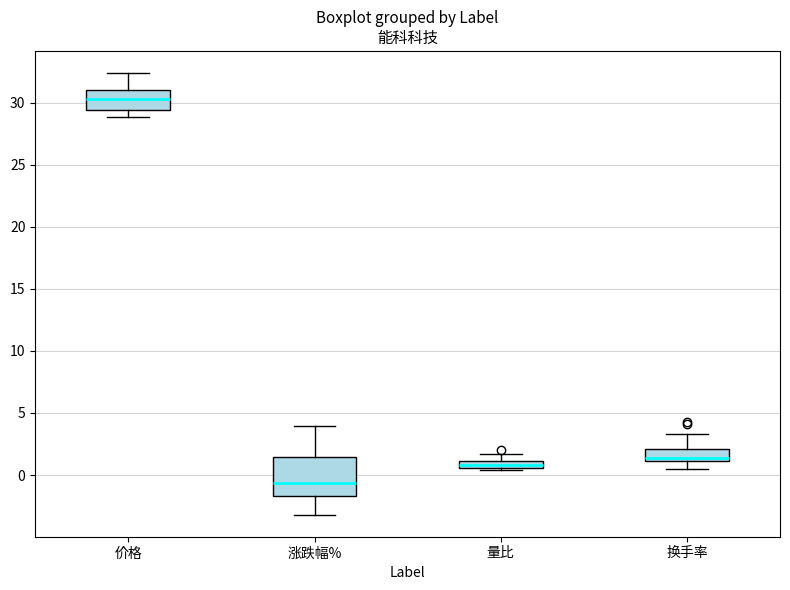

Where is the lower edge of the box for 涨跌幅% on the y-axis? The values are not printed on the chart, so give them approximately, as read against the axis.

-1.5